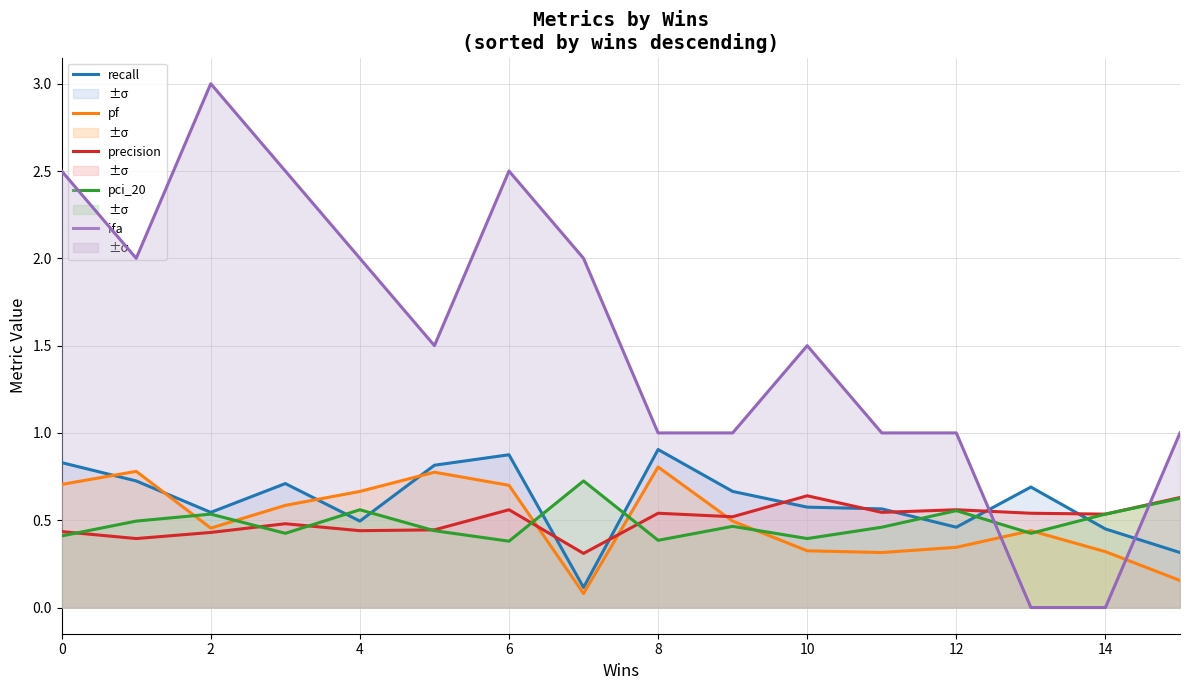

Which series has the largest total across all categories?

ifa